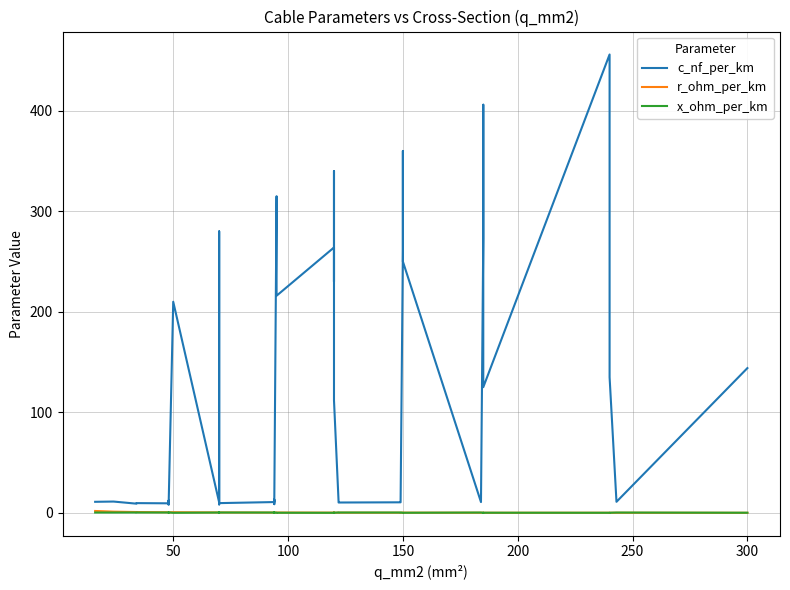

How many interior local peaks does the x_ohm_per_km series have?

12